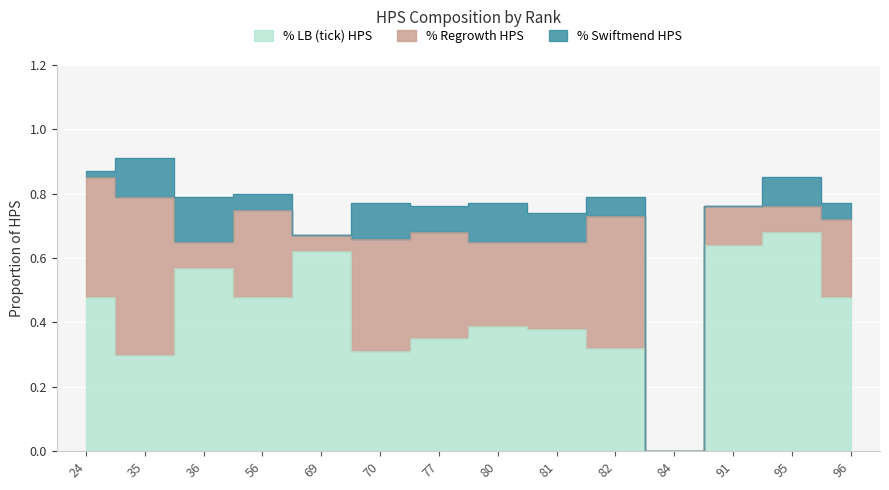

How many distinct data groups are displayed?

3